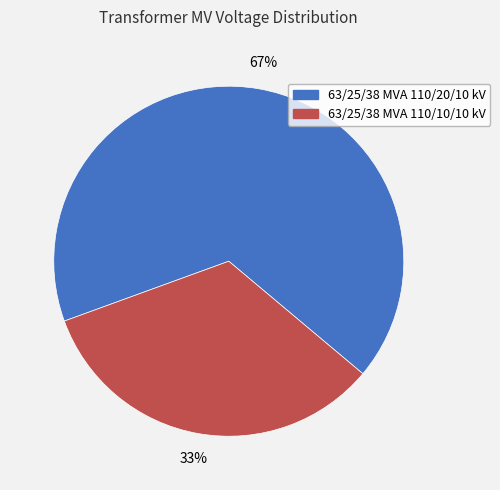

How many slices are in this pie chart?

2